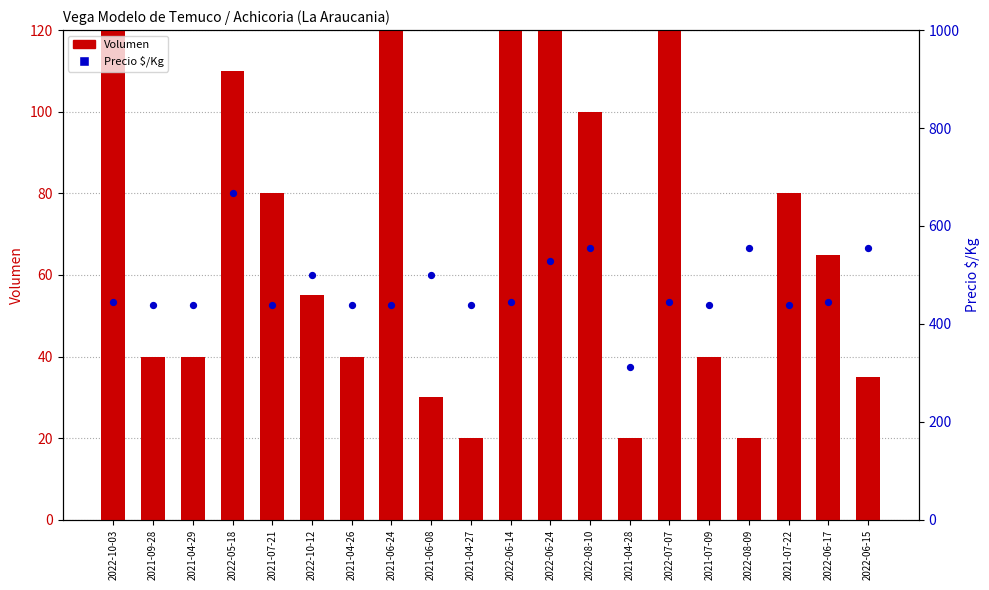

What are all the series names shown in the legend?

Volumen, Precio $/Kg